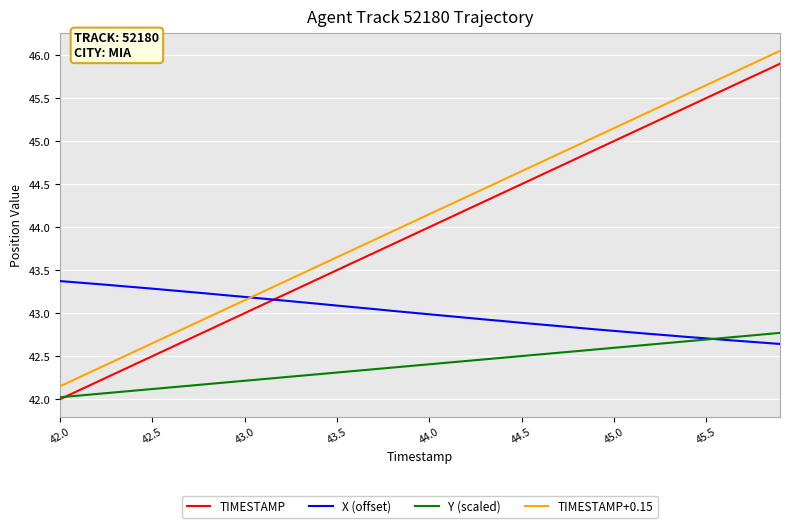

How many times do TIMESTAMP+0.15 and X (offset) cross each other?

1